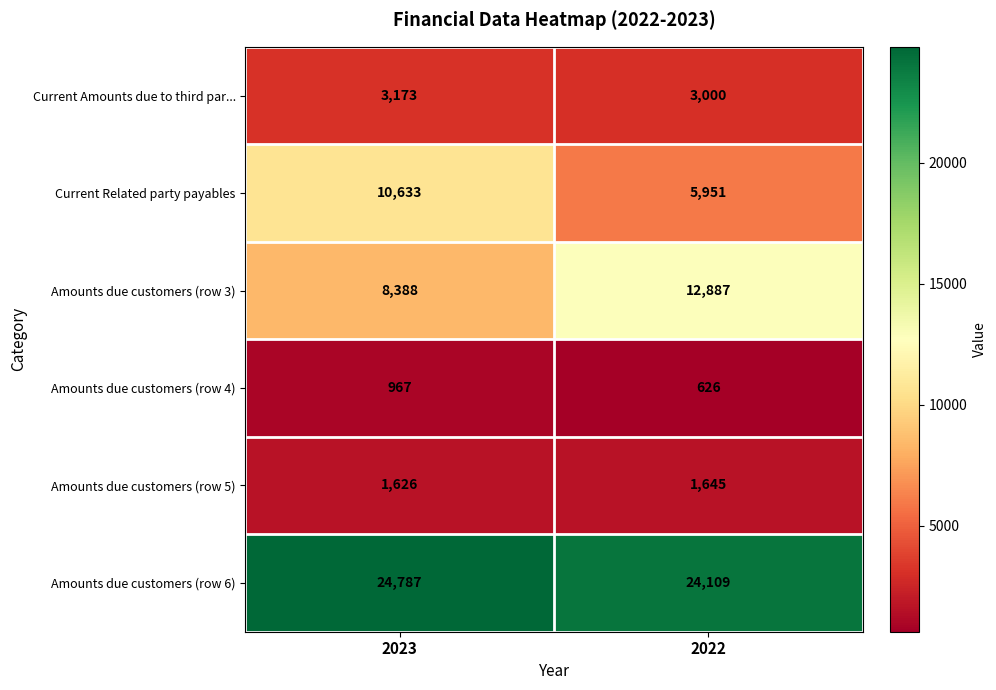

Rank the series by their maximum value, from highest to lowest.

Amounts due customers (row 6), Amounts due customers (row 3), Current Related party payables, Current Amounts due to third par..., Amounts due customers (row 5), Amounts due customers (row 4)